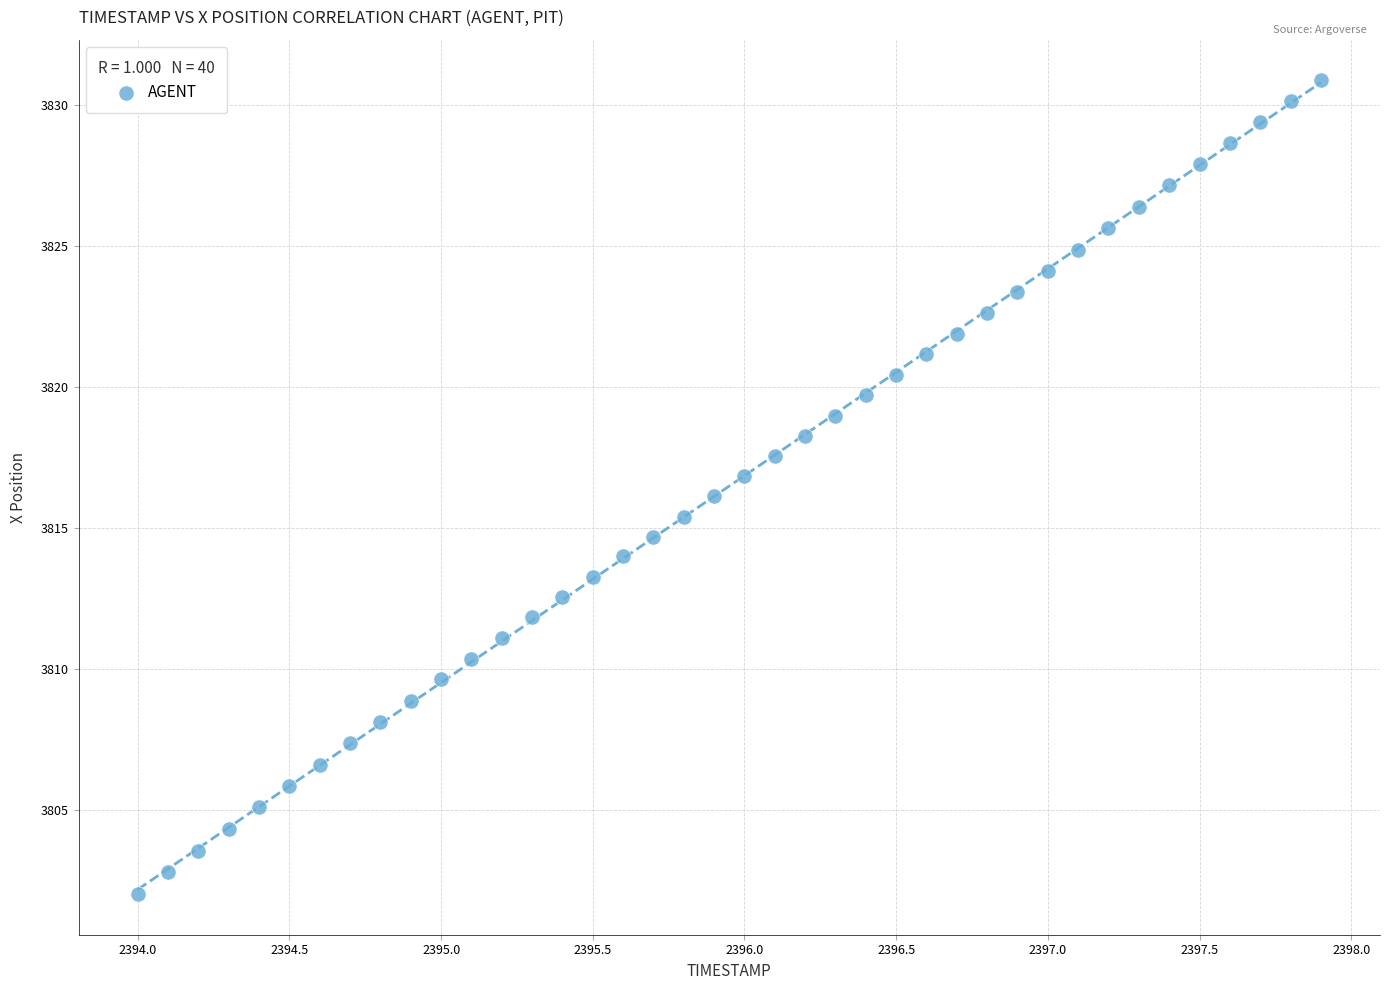

What is the range of X values (max minus min)?

3.9